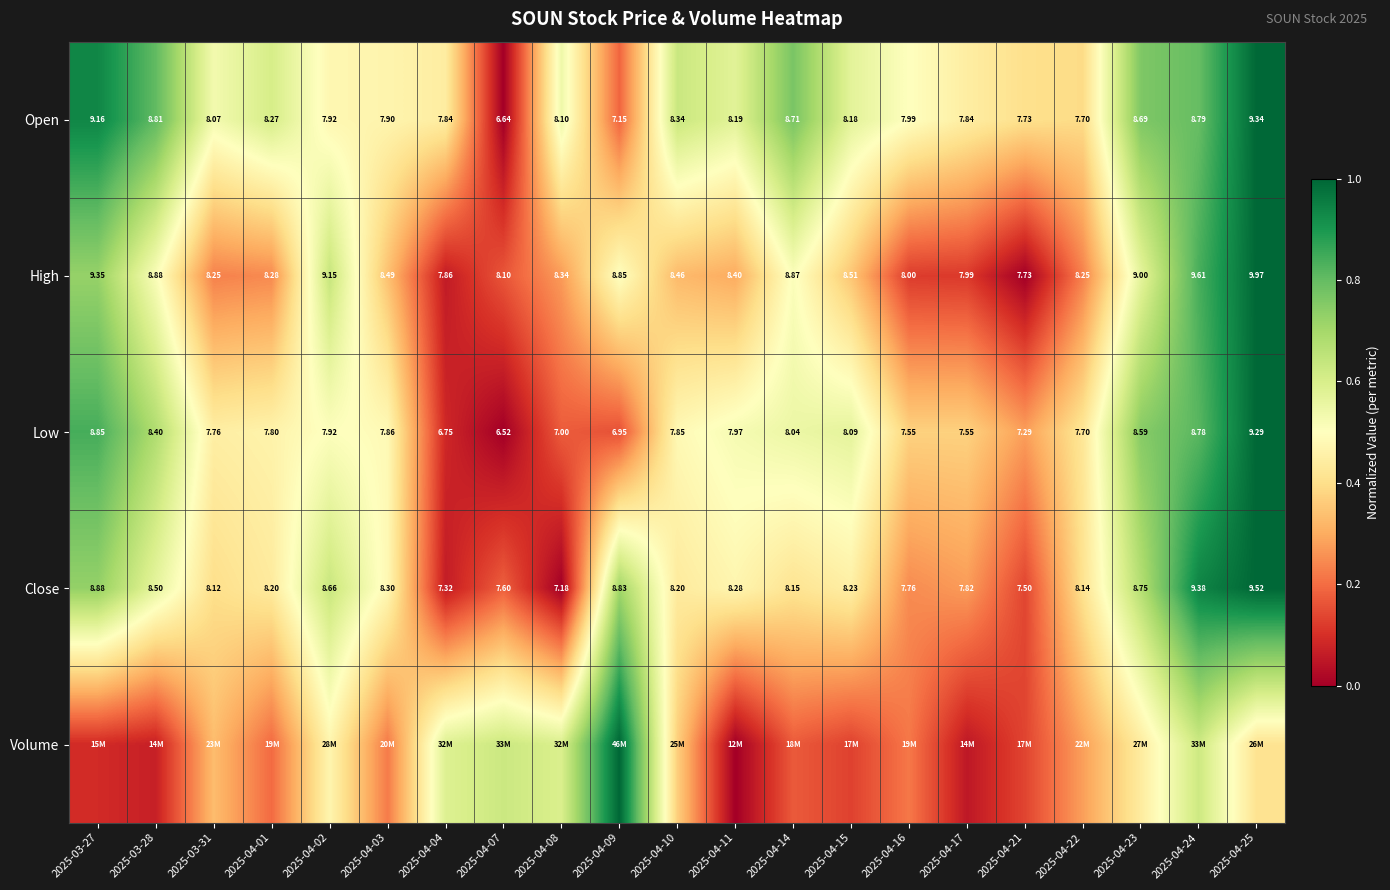

At which category does the chart reach its peak across all series?

2025-04-25